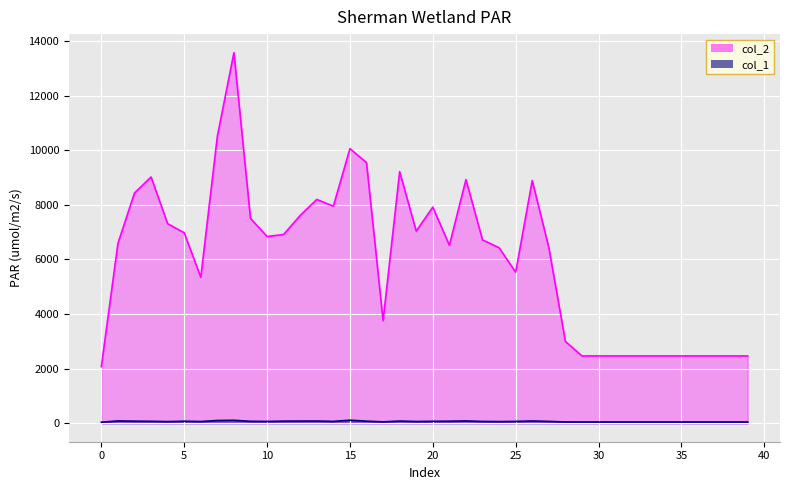

Read the col_2_line value at 38, to the nearest 50.

2450